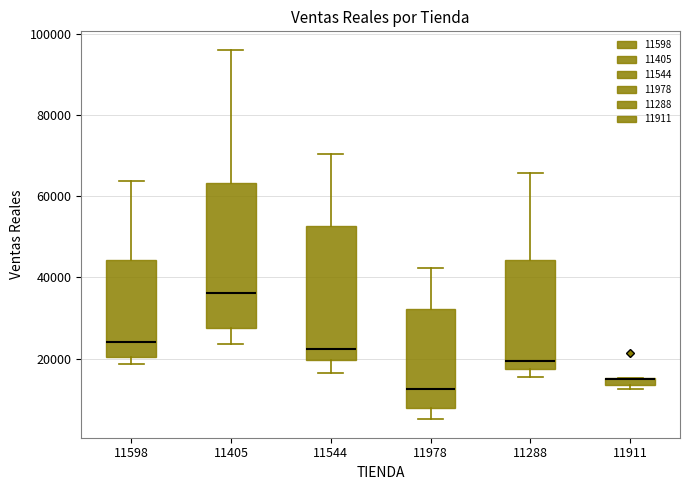

Which box is the tallest, from its lower edge to its upper edge?

11405